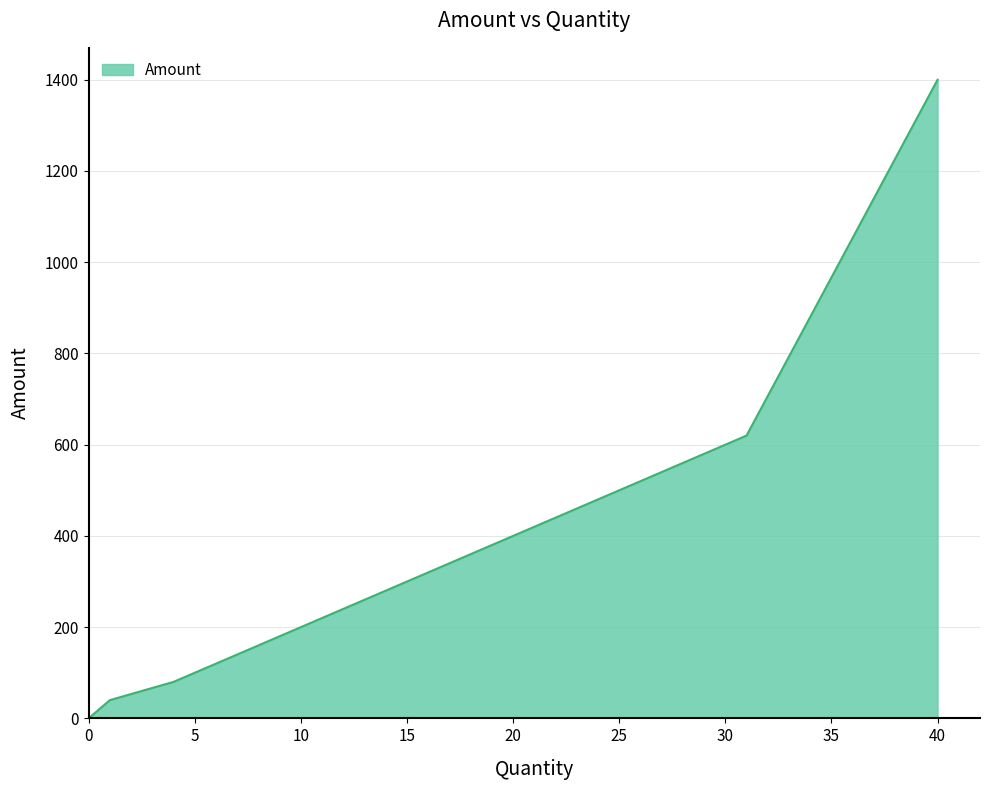

What is the difference between the maximum and minimum values?

1400